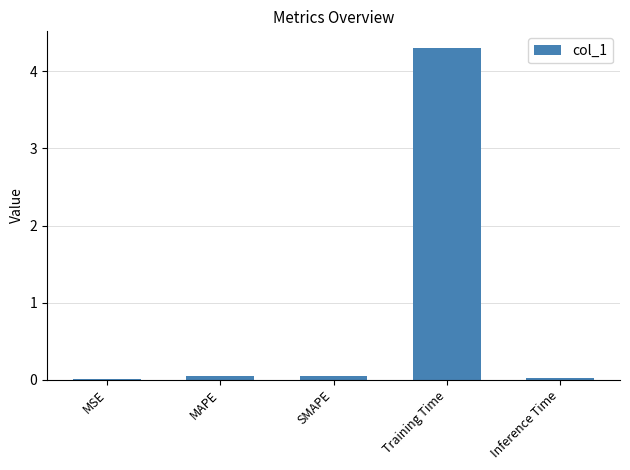

Is it true that the value at Training Time is 4.3?

True